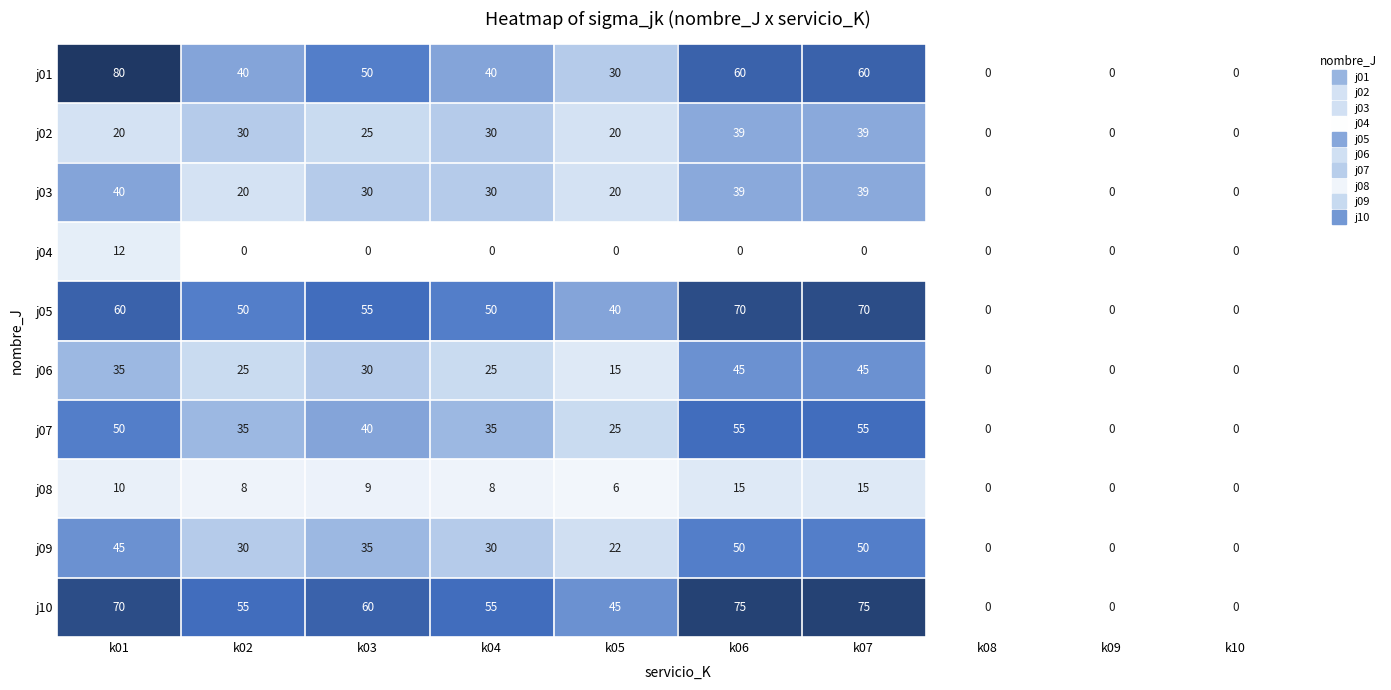

True or false: j09 has a value of 22 at k05.

True